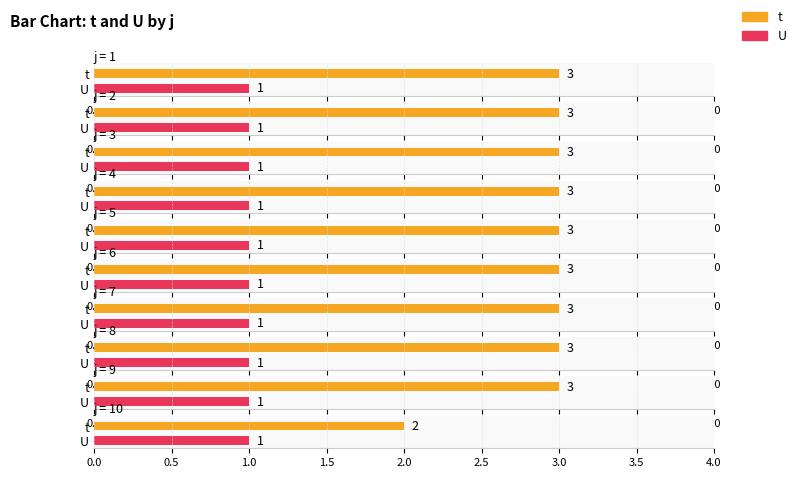

Reading left to right, transcribe all the data shown in this chart.

t: 1=3	2=3	3=3	4=3	5=3	6=3	7=3	8=3	9=3	10=2
U: 1=1	2=1	3=1	4=1	5=1	6=1	7=1	8=1	9=1	10=1